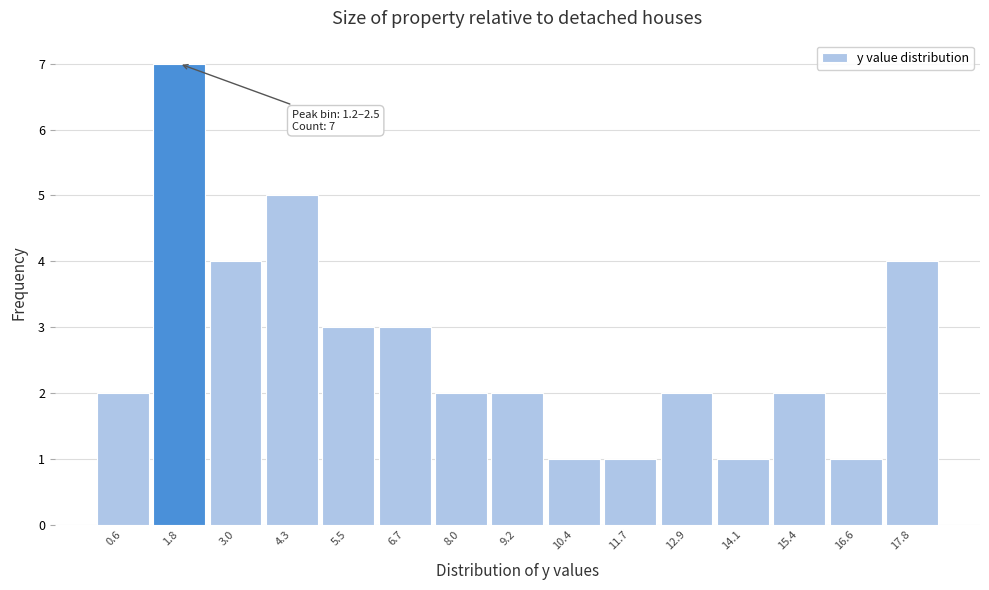

Which range on the x-axis has the tallest bar?

1.2 to 2.4